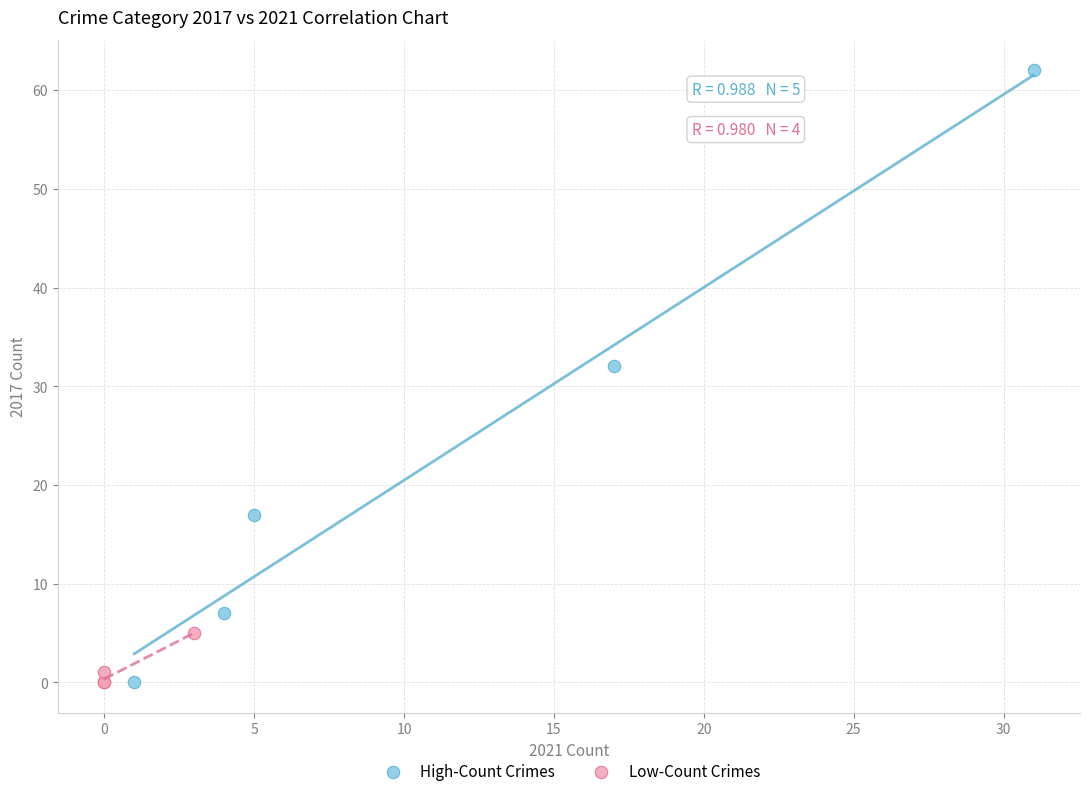

Which series has the largest Y range (max minus min)?

High-Count Crimes